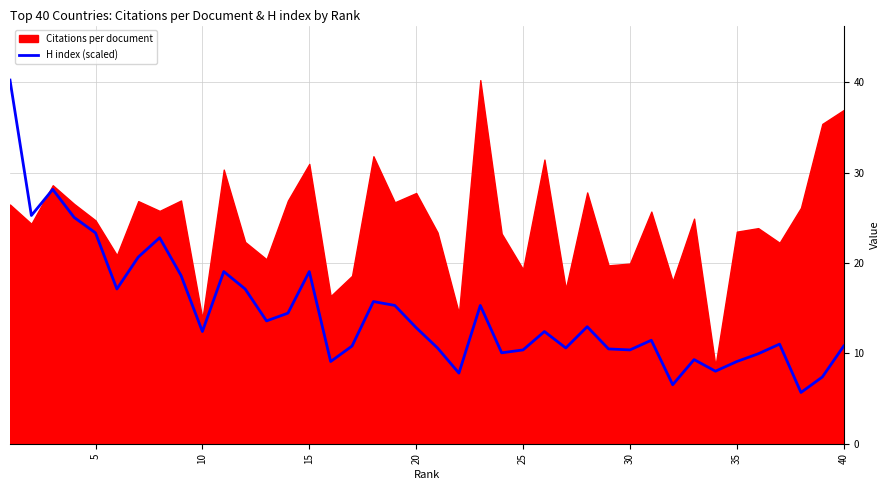

What is the maximum value for H index (scaled)?

40.3